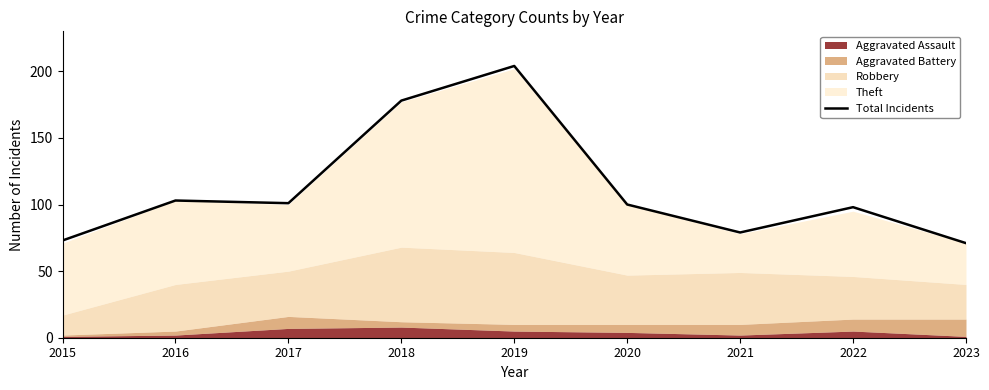

List the labels in order of value, smallest first.

2023, 2015, 2021, 2022, 2020, 2017, 2016, 2018, 2019